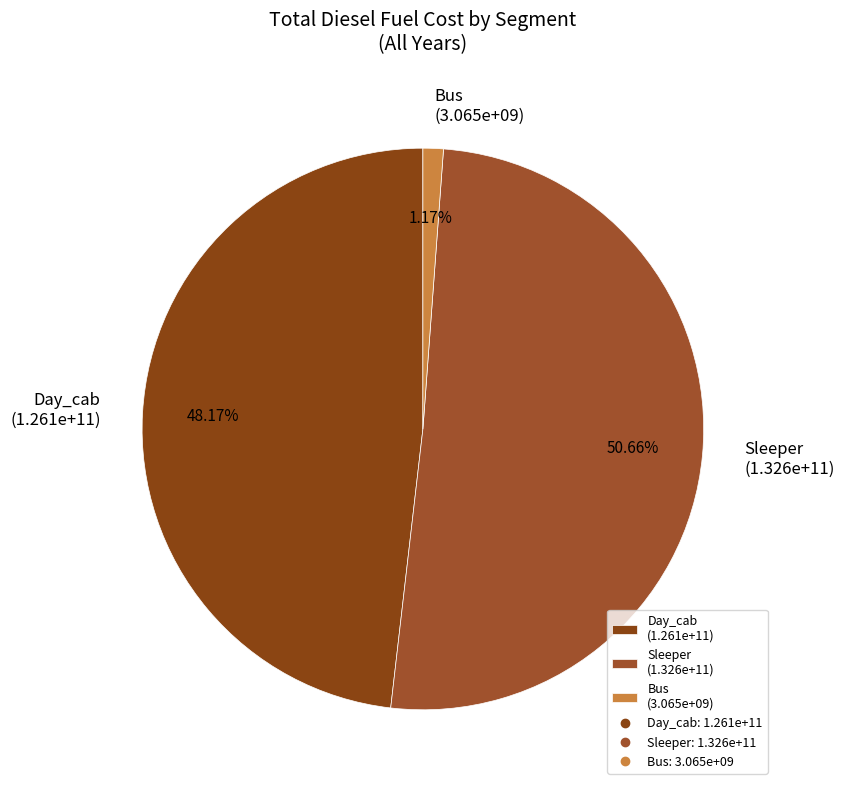

How much of the chart is everything except Sleeper?

49.3%